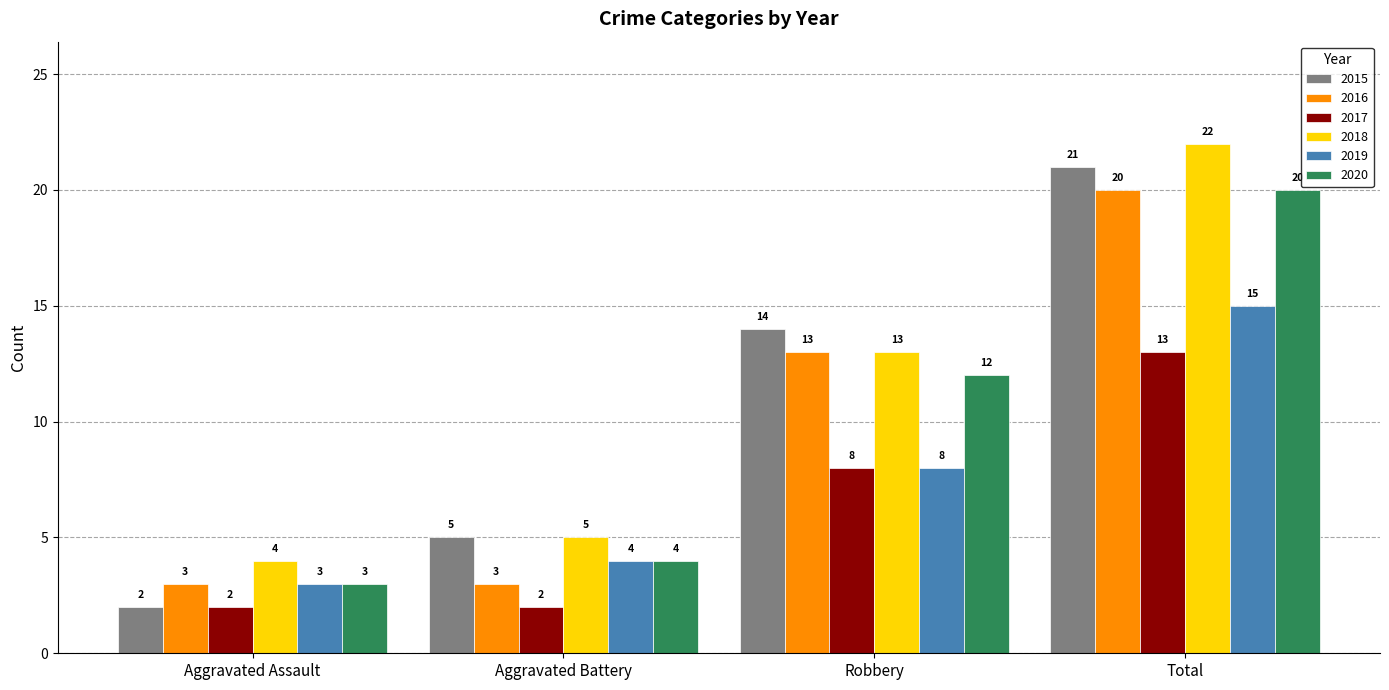

What are all the series names shown in the legend?

2015, 2016, 2017, 2018, 2019, 2020